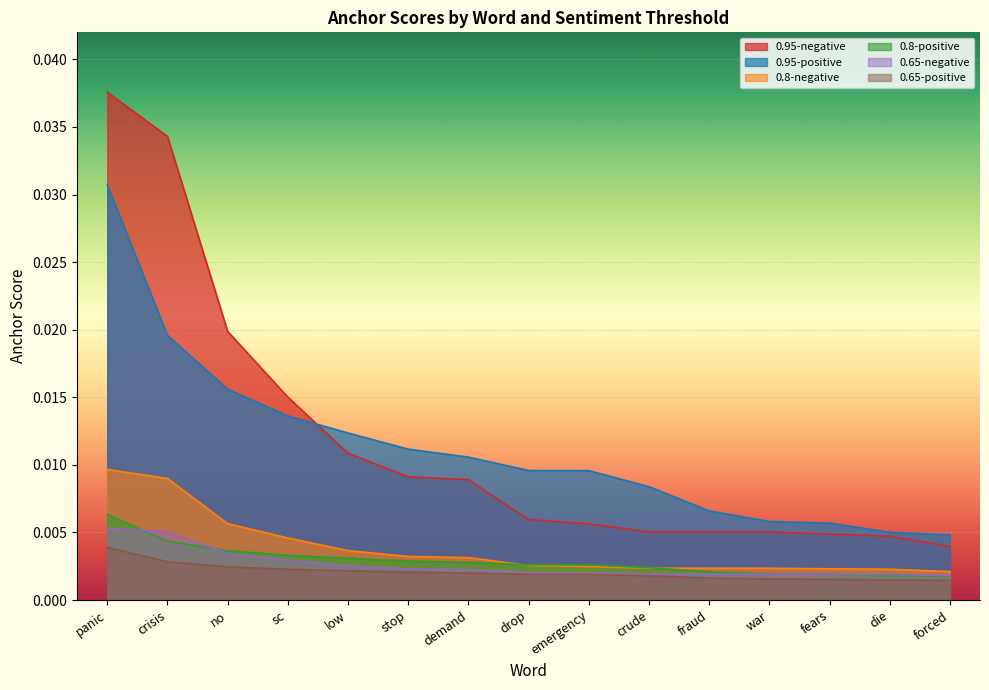

Is the value of 0.8-positive at crisis greater than the value of 0.65-negative at drop?

Yes